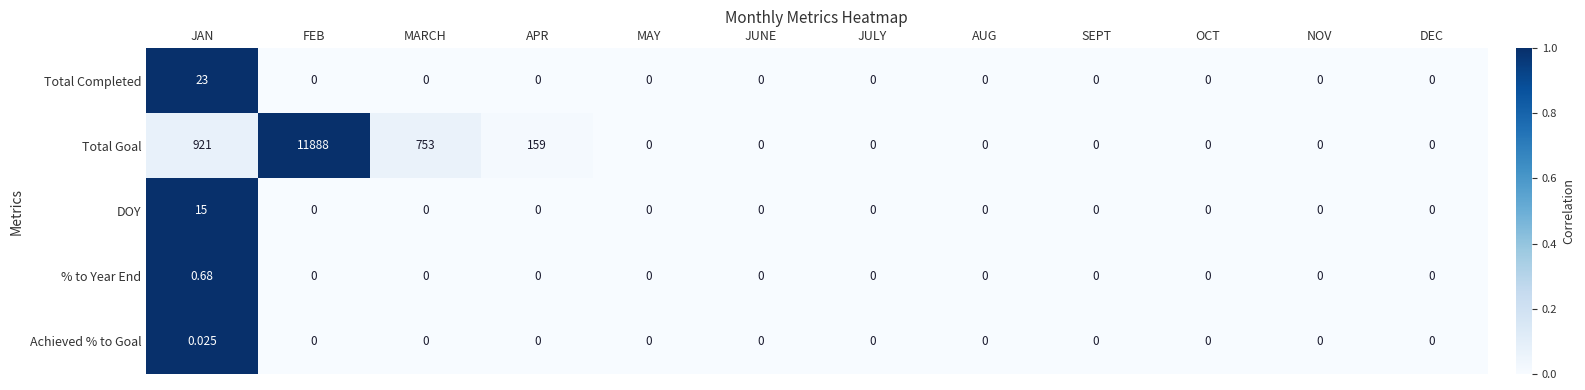

Count the number of data series in this chart.

5